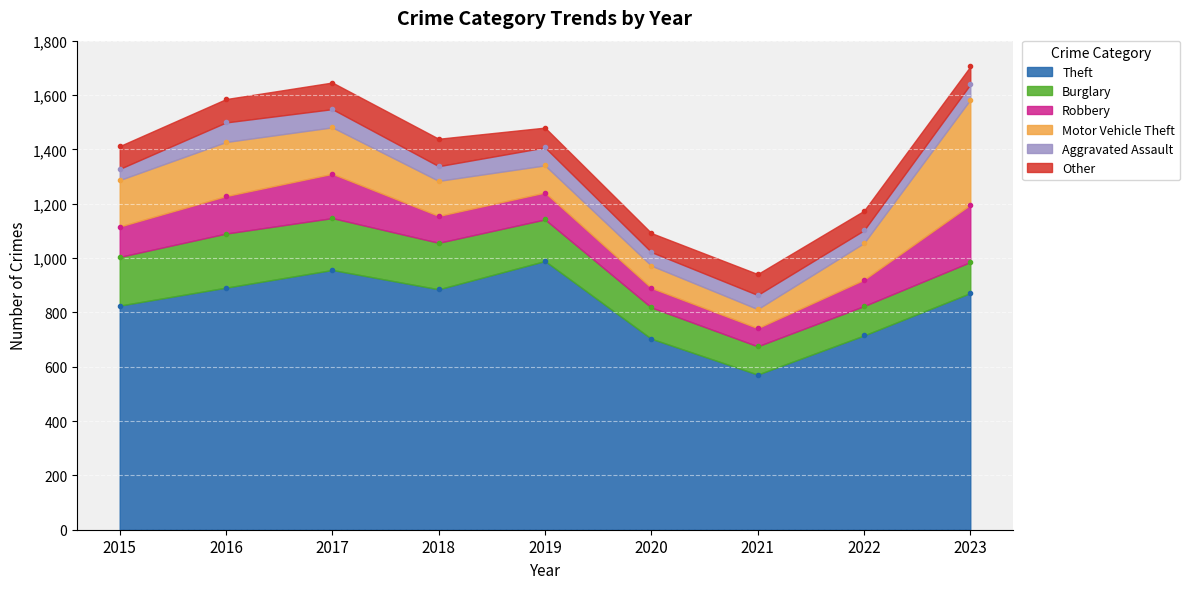

True or false: Burglary has a value of 191 at 2017.

True